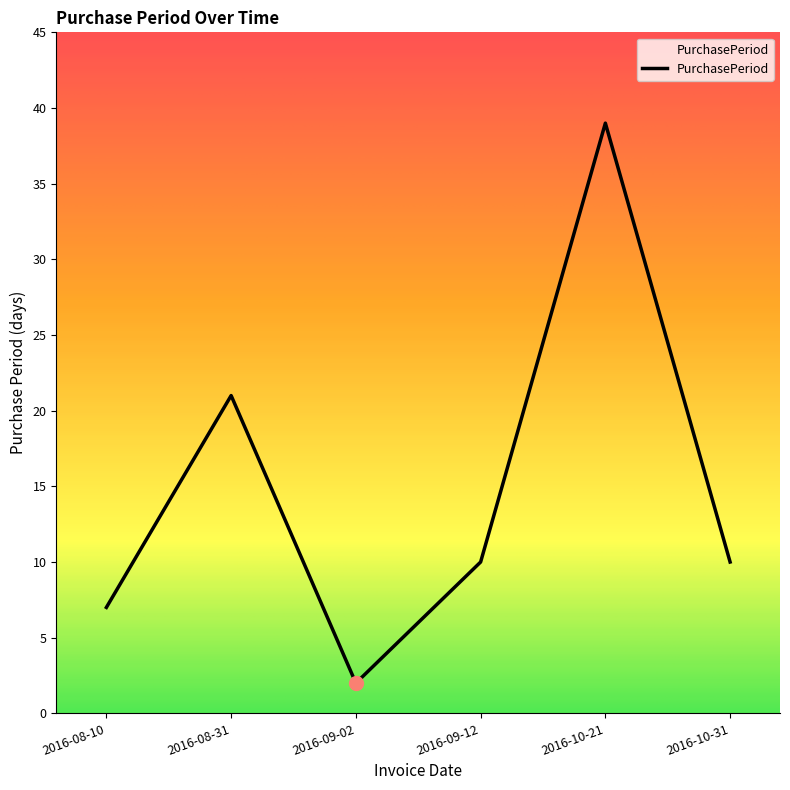

What is the greatest value displayed?

39